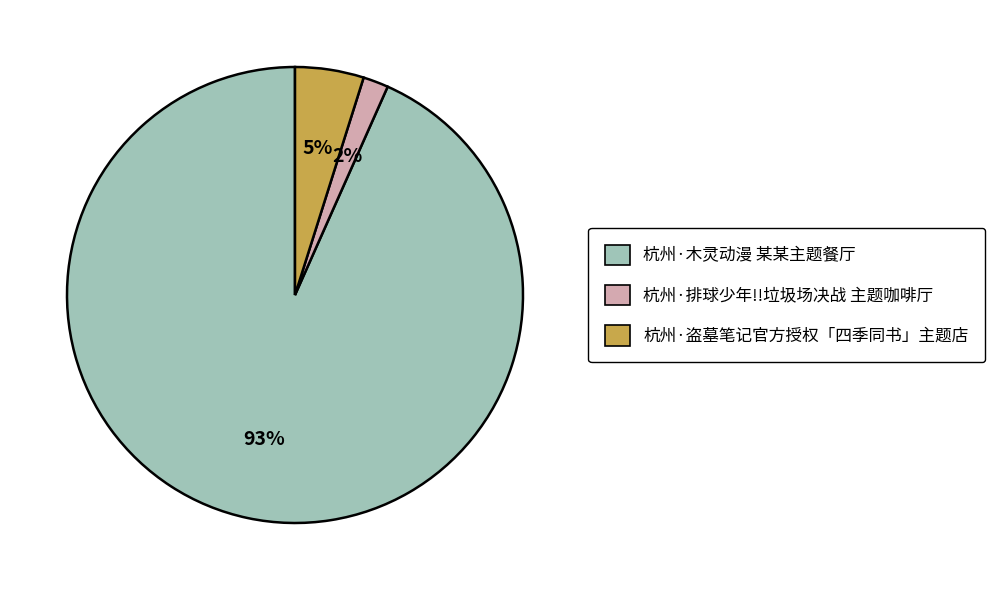

Is the sum of 杭州·排球少年!!垃圾场决战 主题咖啡厅 and 杭州·盗墓笔记官方授权「四季同书」主题店 greater than half?

No